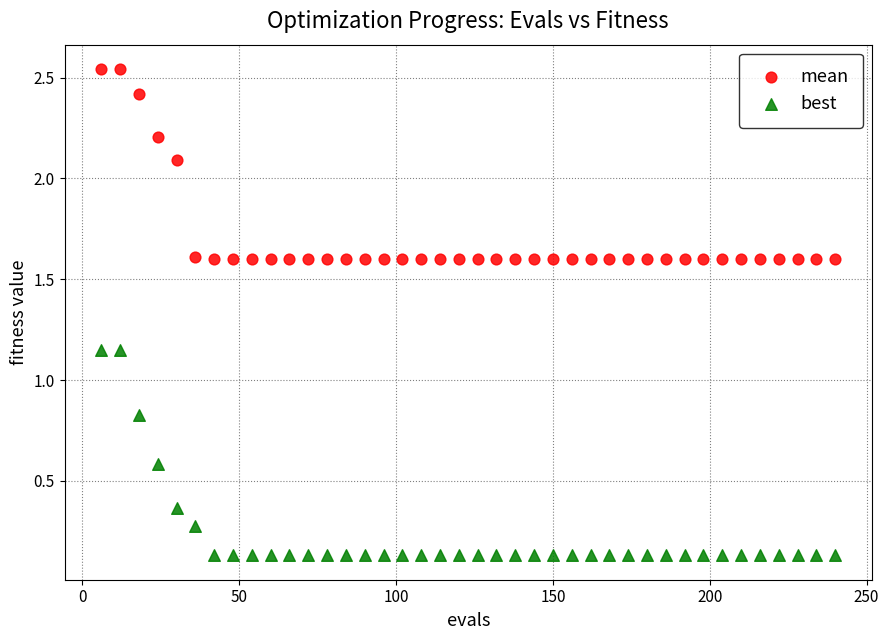

Across all data points, what is the range of X values (max minus min)?

234.0